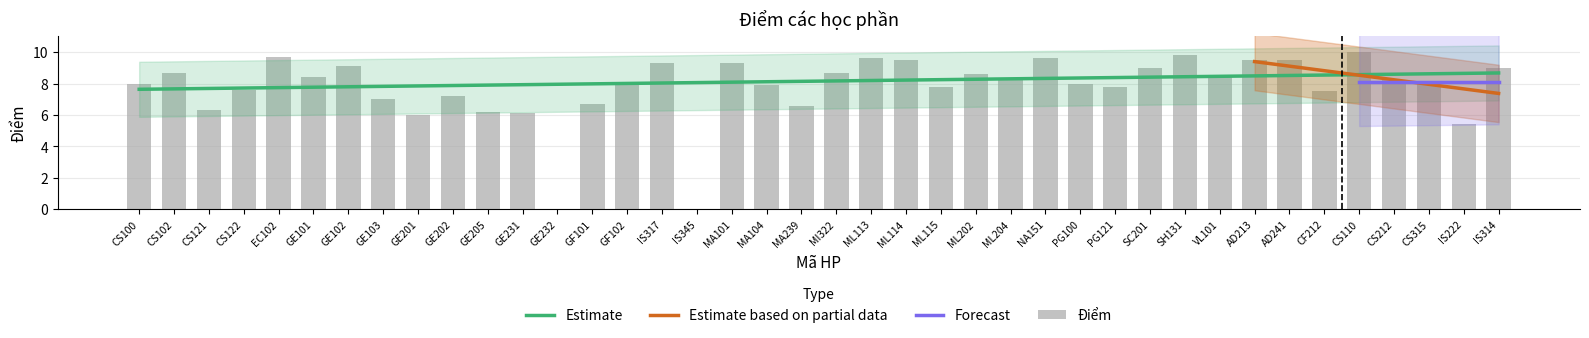

What is the difference between the values at AD213 and ML115?

1.7